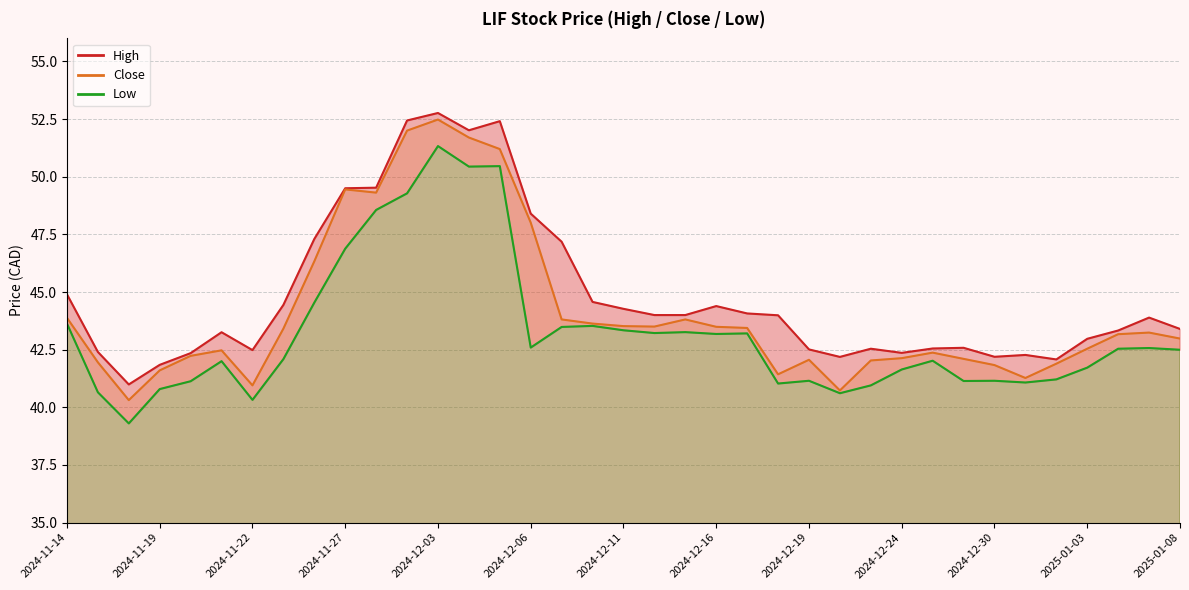

Which series has the largest total across all categories?

High